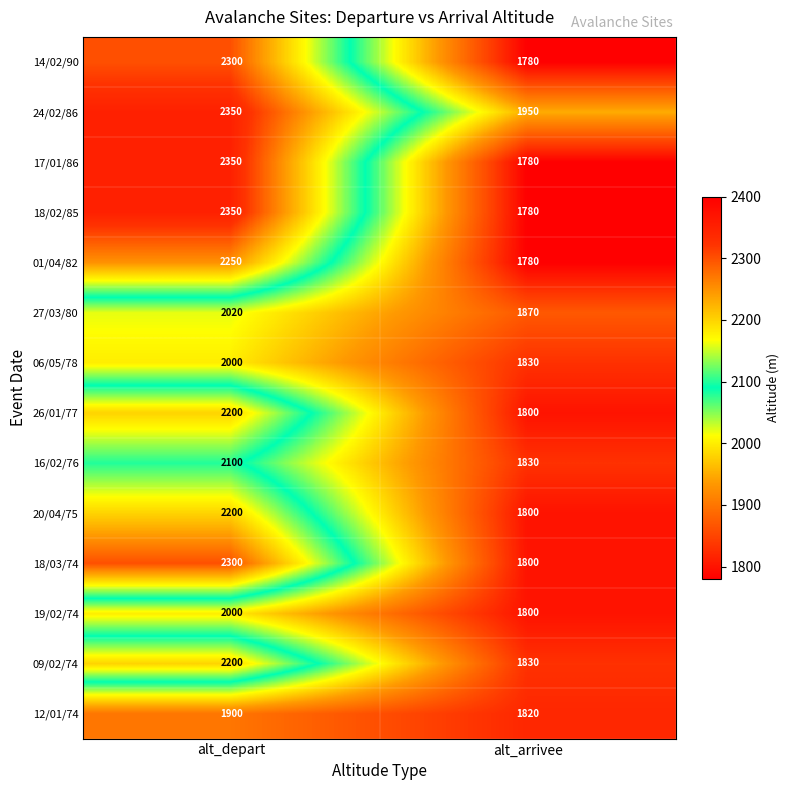

The value of 09/02/74 at alt_depart is 3631. True or false?

False